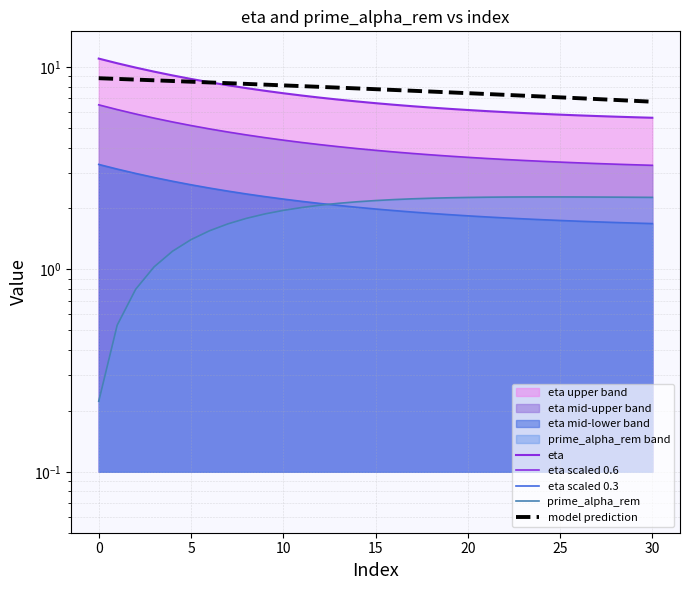

Reading right to left, list all the values displayed in this chart.

eta: 5.6	5.6	5.7	5.7	5.8	5.8	5.9	5.9	6.0	6.1	6.1	6.2	6.3	6.4	6.5	6.6	6.8	6.9	7.1	7.2	7.4	7.6	7.9	8.1	8.4	8.7	9.1	9.5	9.9	10.4	11.0
eta scaled 0.6: 3.3	3.3	3.3	3.3	3.4	3.4	3.4	3.5	3.5	3.5	3.6	3.6	3.7	3.7	3.8	3.9	4.0	4.0	4.1	4.2	4.4	4.5	4.6	4.8	4.9	5.1	5.4	5.6	5.9	6.2	6.5
eta scaled 0.3: 1.7	1.7	1.7	1.7	1.7	1.7	1.8	1.8	1.8	1.8	1.8	1.9	1.9	1.9	2.0	2.0	2.0	2.1	2.1	2.2	2.2	2.3	2.4	2.4	2.5	2.6	2.7	2.8	3.0	3.1	3.3
prime_alpha_rem: 2.3	2.3	2.3	2.3	2.3	2.3	2.3	2.3	2.3	2.3	2.3	2.3	2.2	2.2	2.2	2.2	2.2	2.1	2.1	2.0	2.0	1.9	1.8	1.7	1.6	1.4	1.2	1.0	0.8	0.5	0.2
model prediction: 6.7	6.8	6.9	6.9	7.0	7.1	7.1	7.2	7.3	7.4	7.4	7.5	7.6	7.6	7.7	7.8	7.8	7.9	8.0	8.0	8.1	8.2	8.2	8.3	8.4	8.5	8.5	8.6	8.7	8.7	8.8